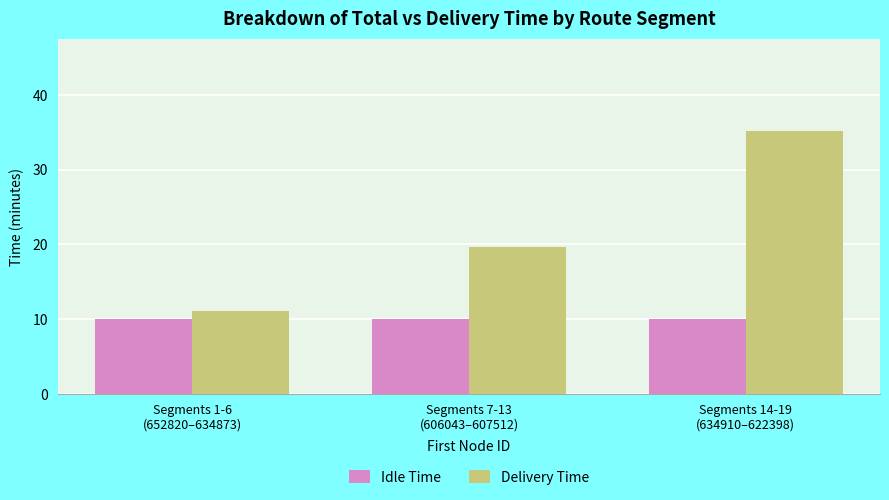

What is the label of the 3rd bar from the left?

Segments 14-19
(634910–622398)